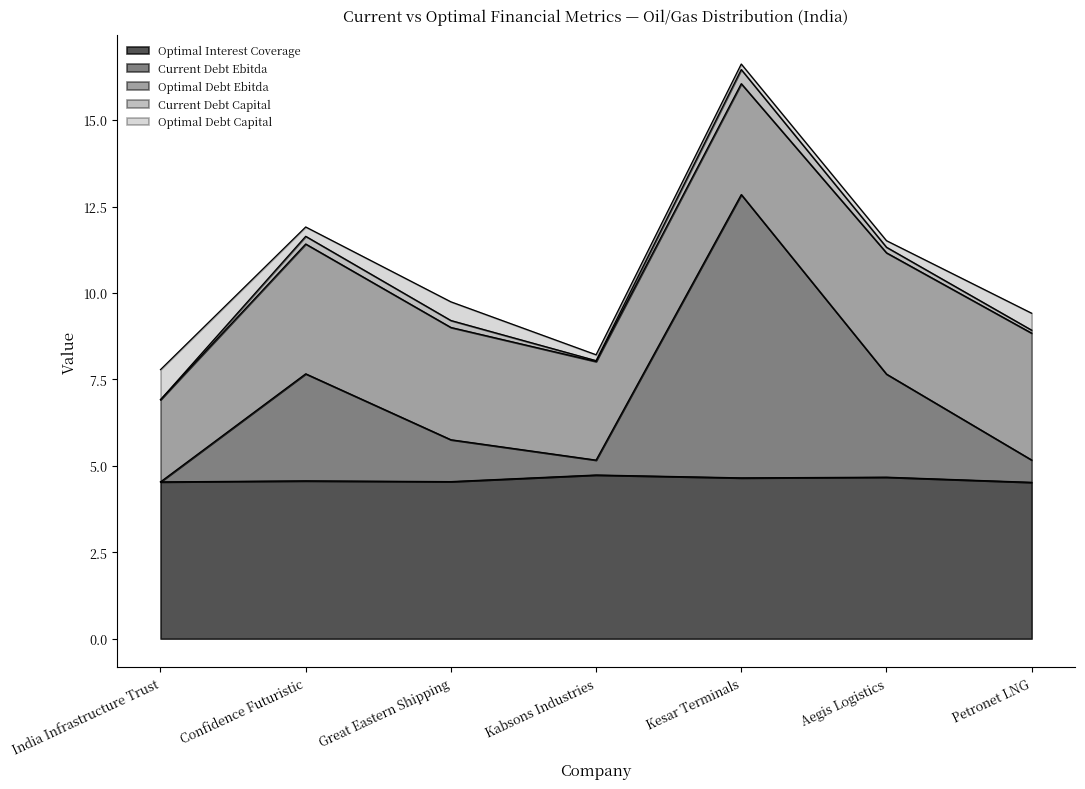

How many interior local valleys does the optimal_debt_capital series have?

2